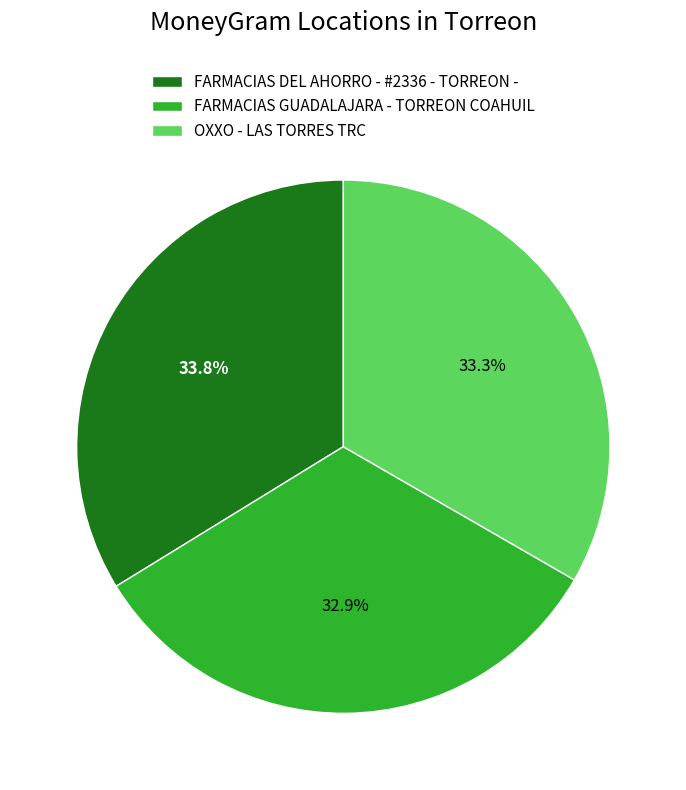

Is it true that OXXO - LAS TORRES TRC is 21% of the pie?

False